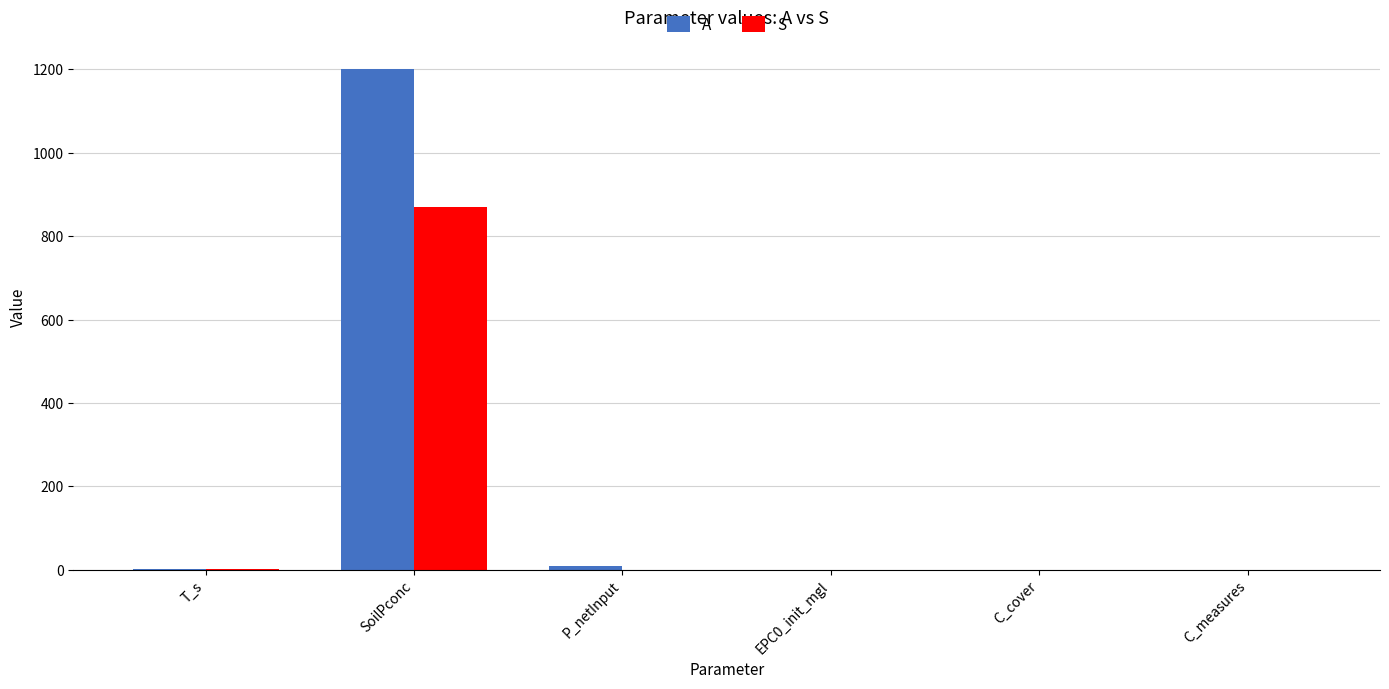

At which category is the sum across all series the highest?

SoilPconc